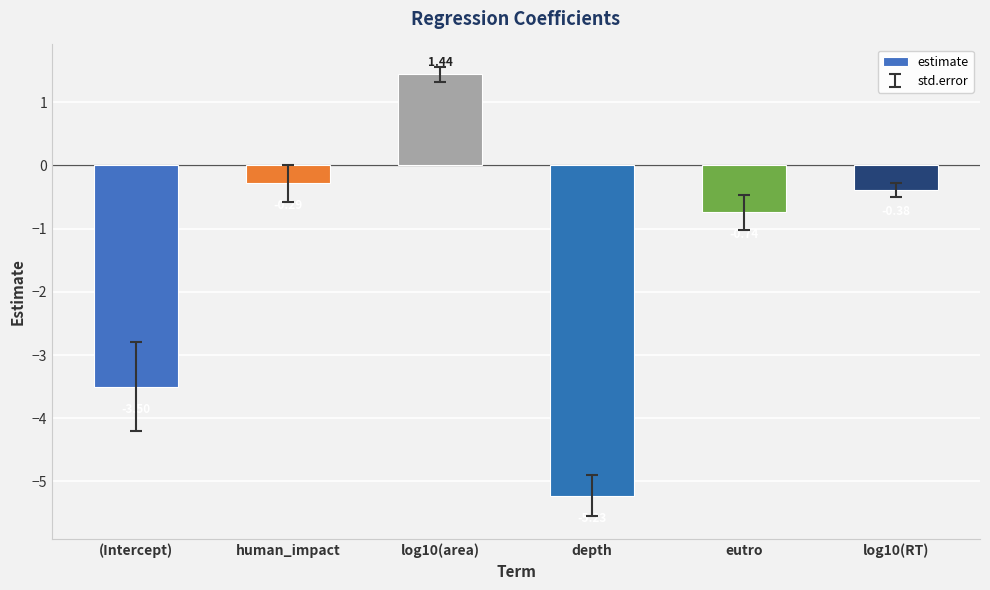

Which label corresponds to the smallest value in the chart?

depth